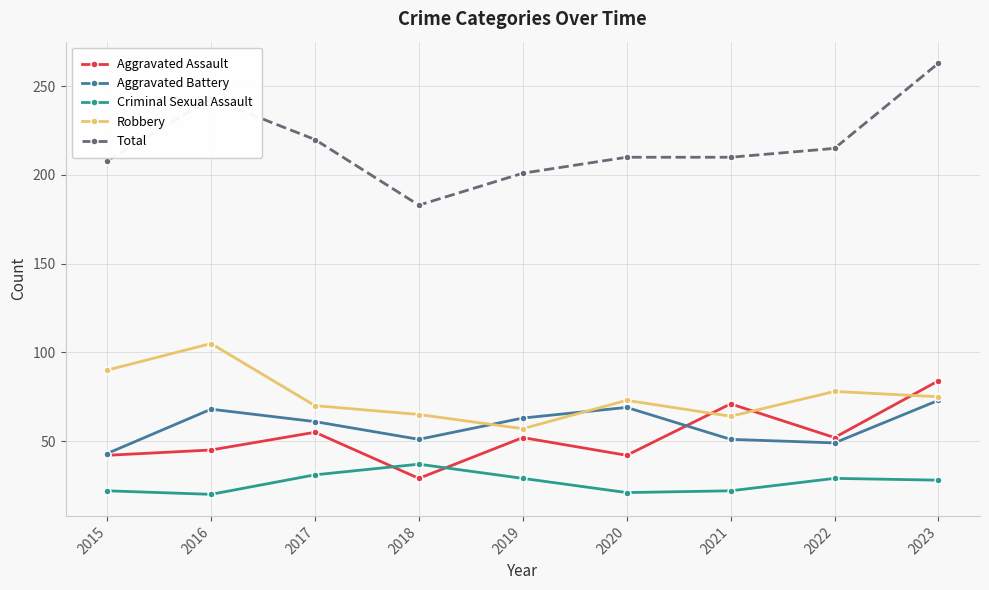

Which series has the largest total across all categories?

Total